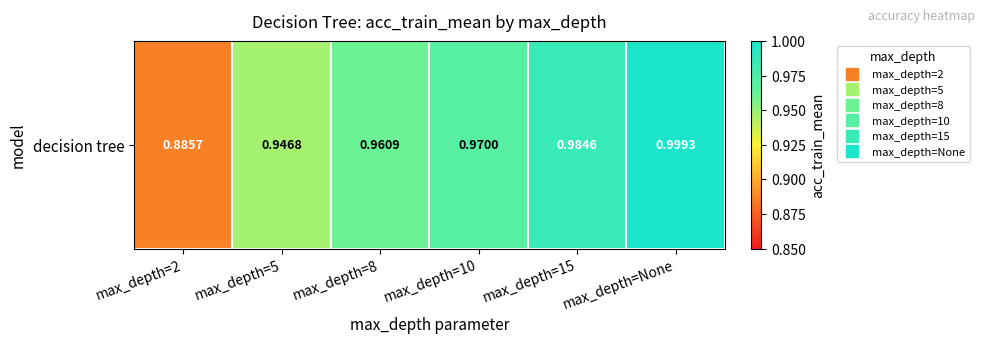

Rank the categories by value from lowest to highest.

max_depth=2, max_depth=5, max_depth=8, max_depth=10, max_depth=15, max_depth=None